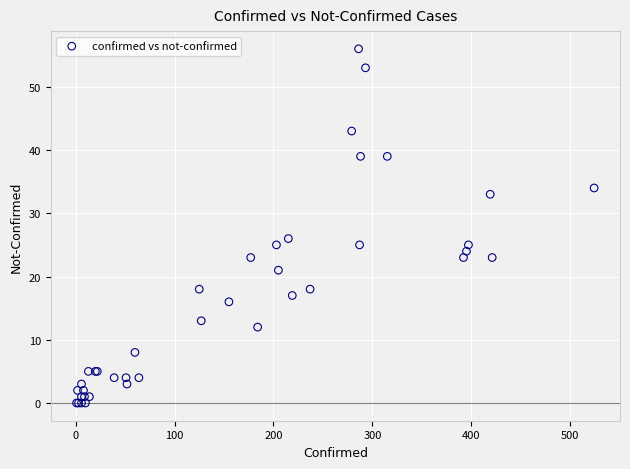

What Y value in the scatter plot is closest to 28?

26